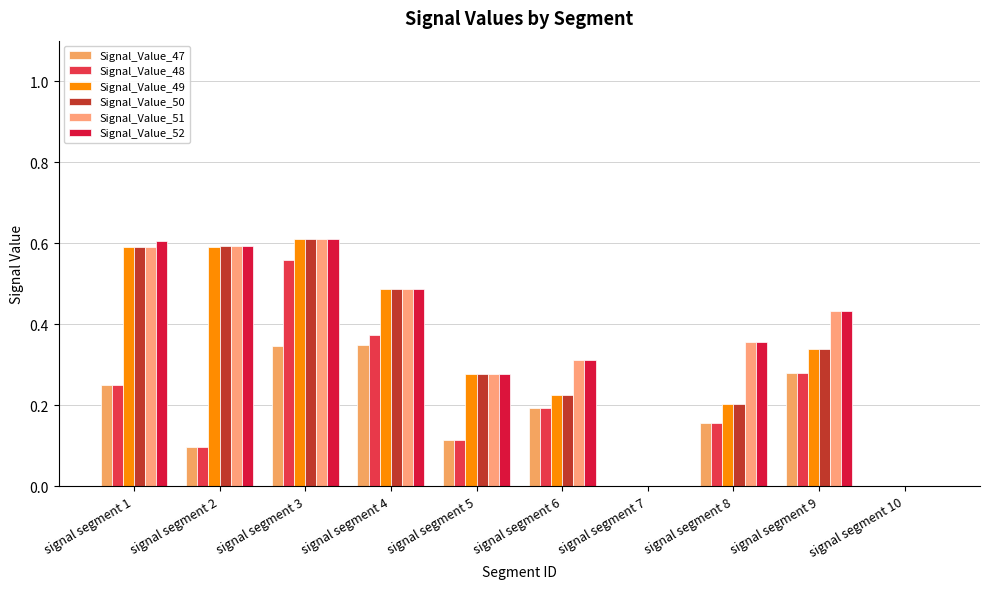

What is the difference between the Signal_Value_52 values at signal segment 9 and signal segment 6?

0.1